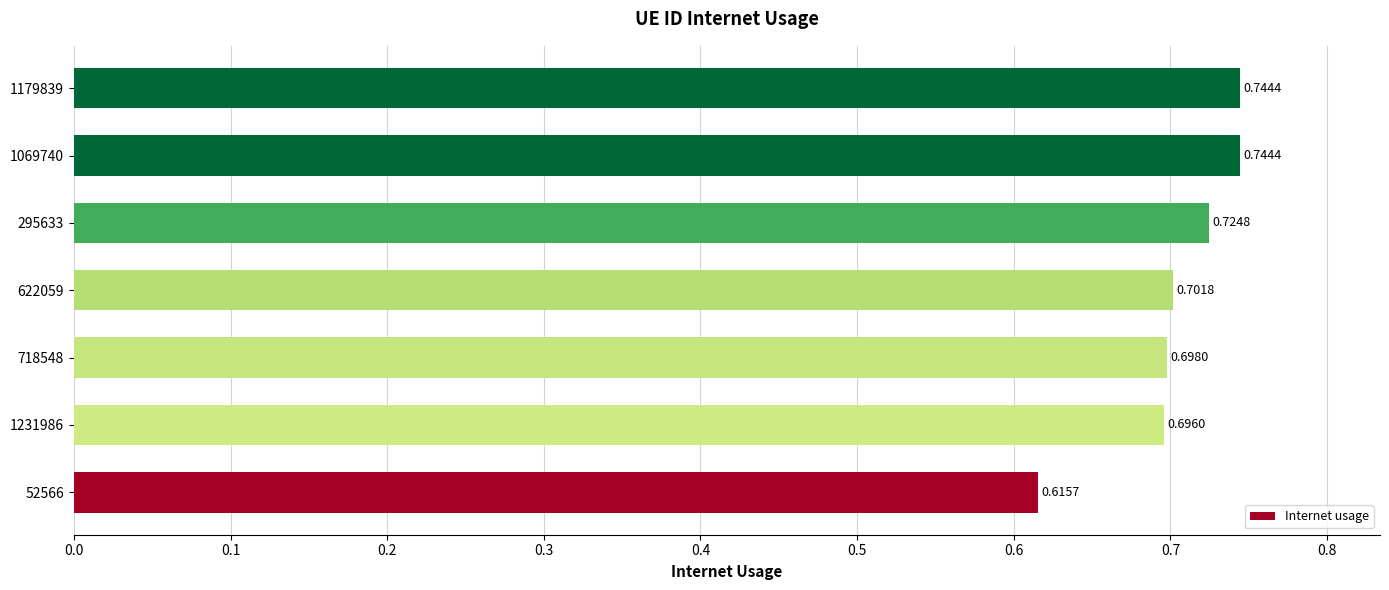

Between 1231986 and 52566, which is larger?

1231986